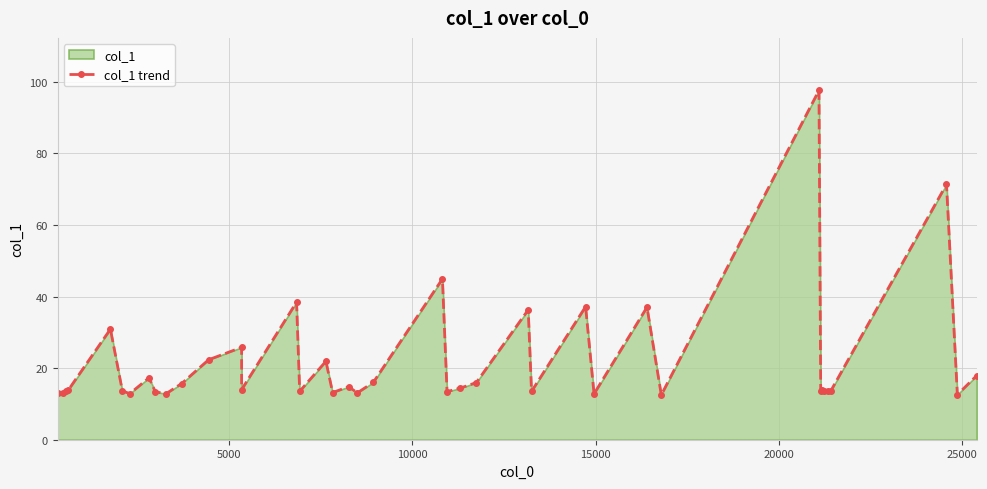

Is it true that the value at 5000 is 17.5?

False